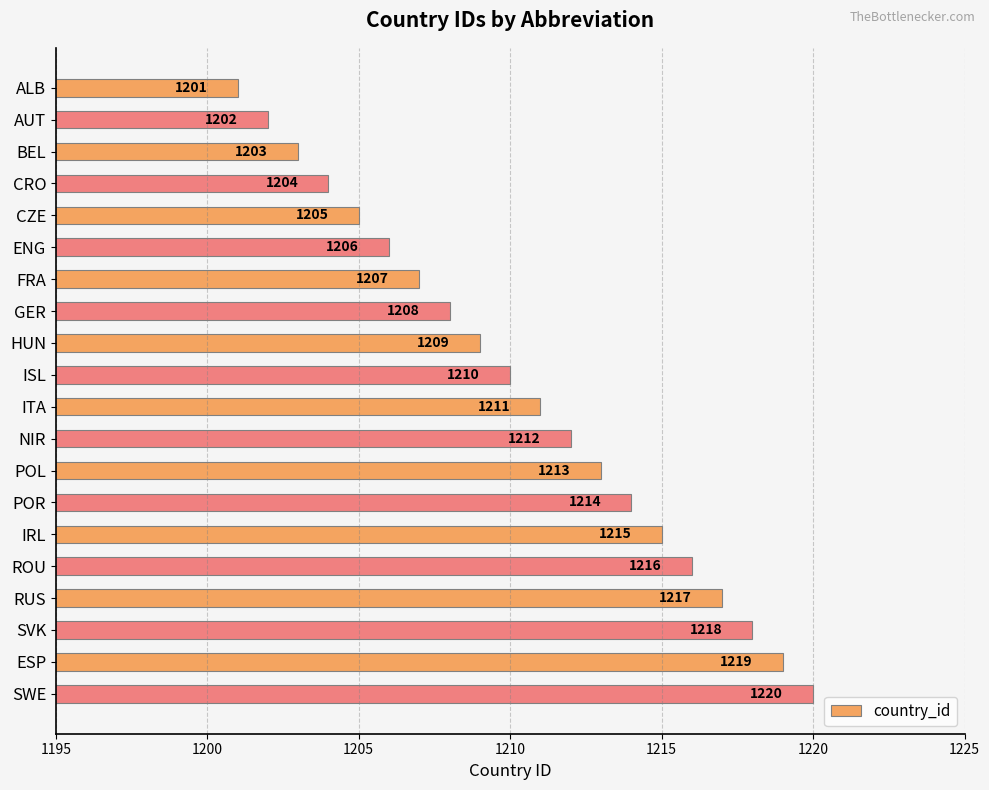

Where is the data nearest to the value 1210?

ISL